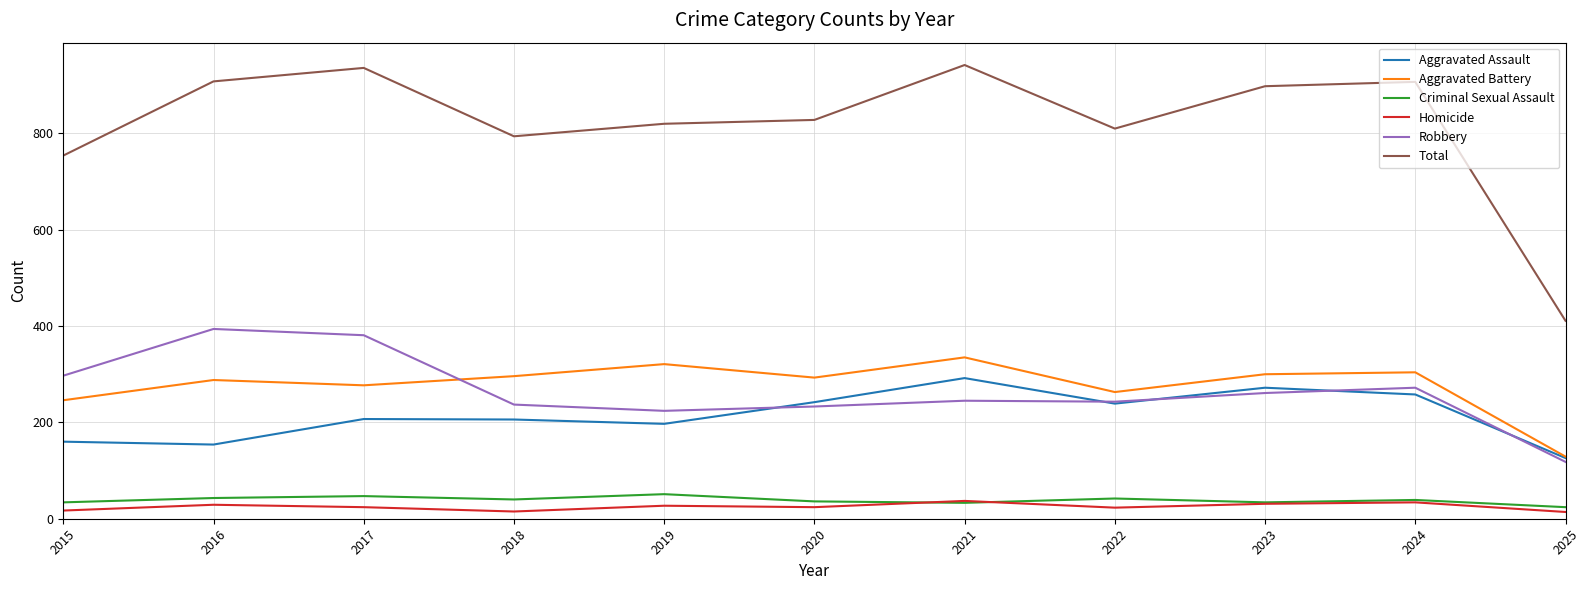

Is this an area chart (filled region under the line)?

No